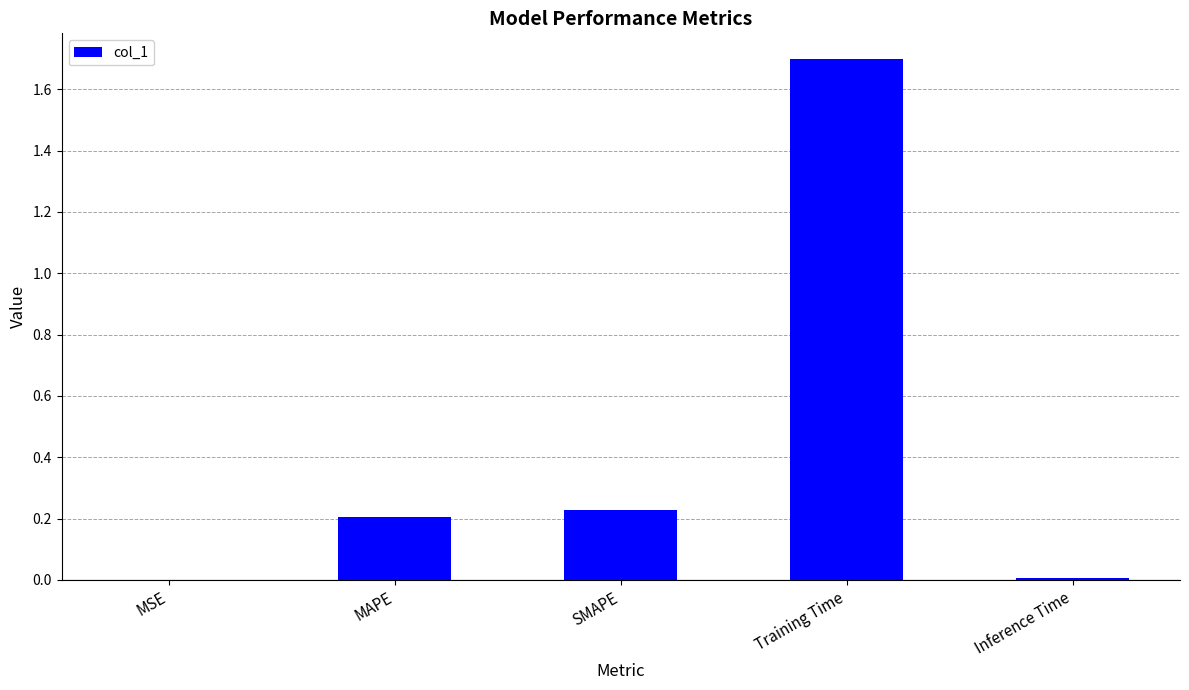

What is the greatest value displayed?

1.7